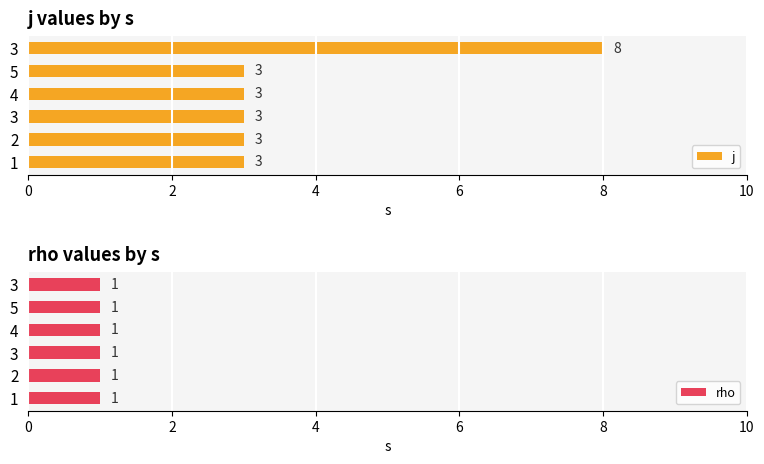

How many values in the j series exceed 3?

1